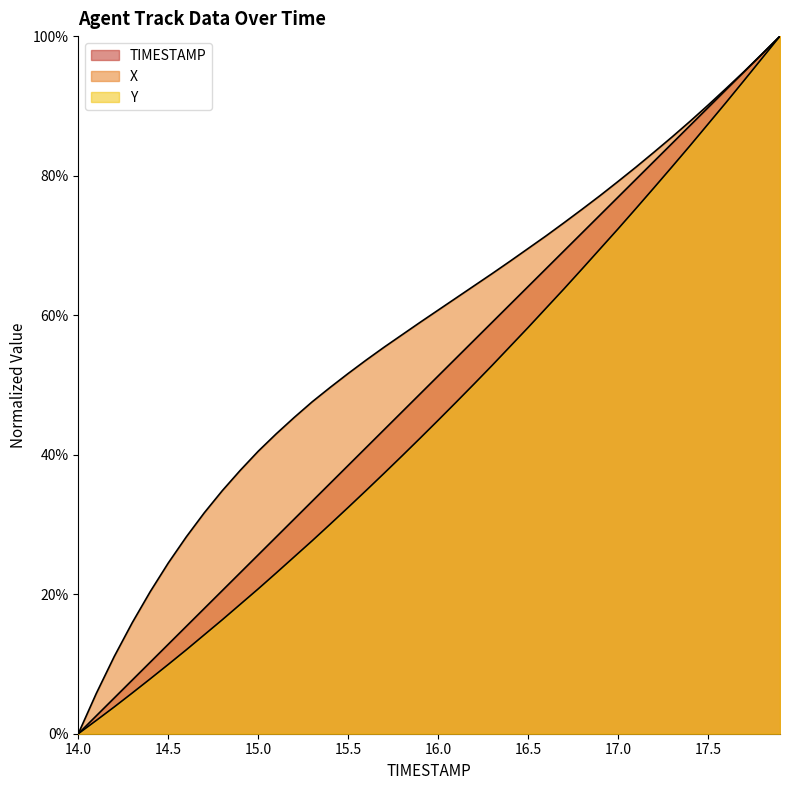

Is it true that Y equals 0.0 at 14.8?

False